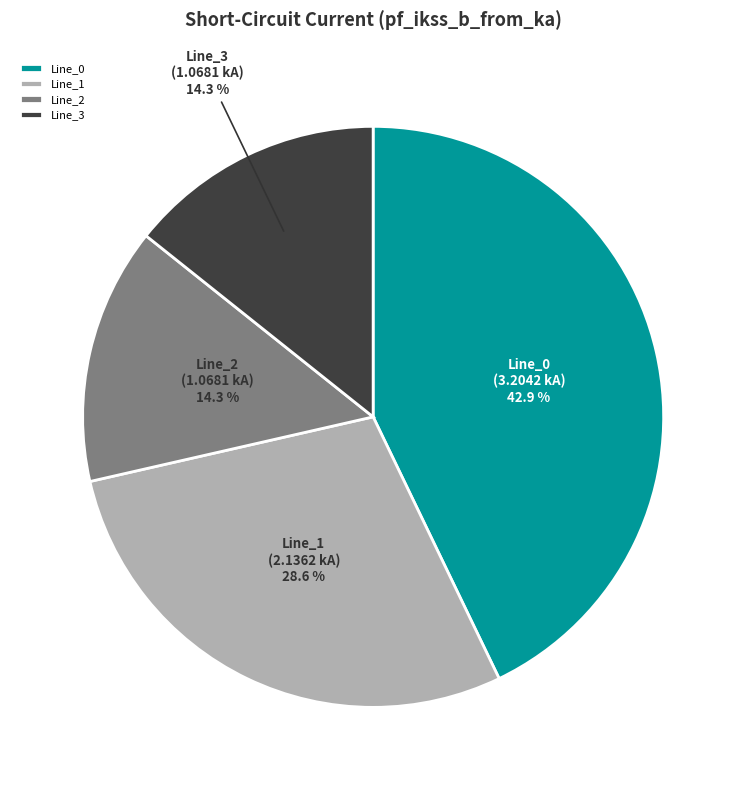

Combined, do Line_1 and Line_3 account for over 50%?

No